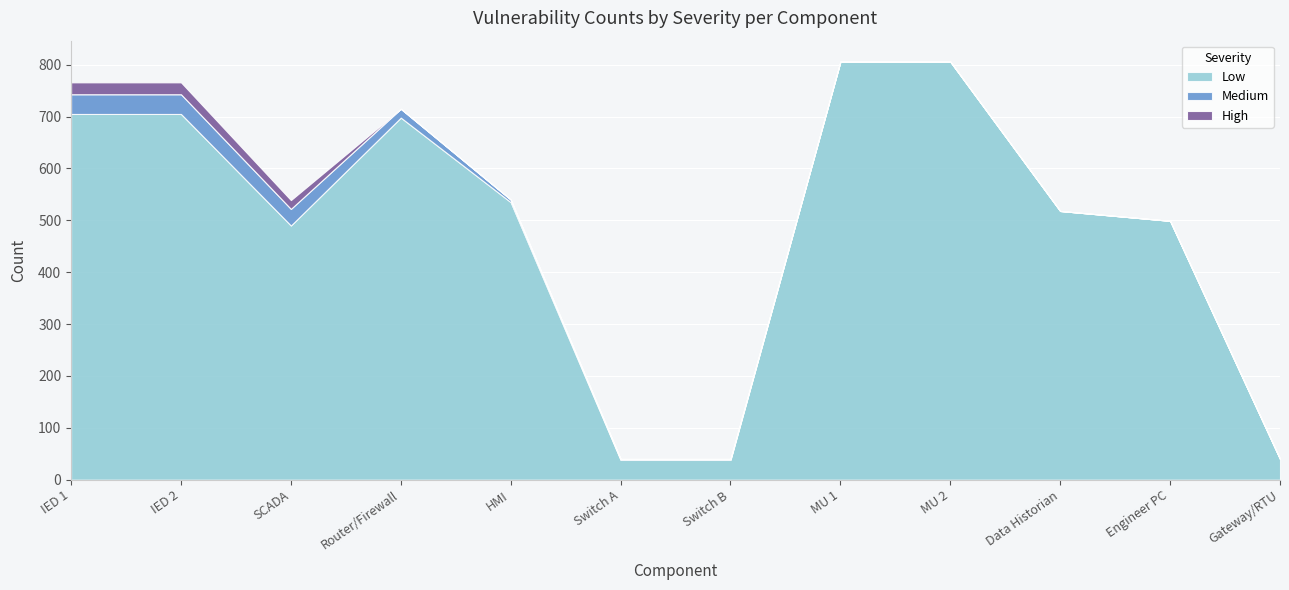

True or false: Low and High cross at least once.

False